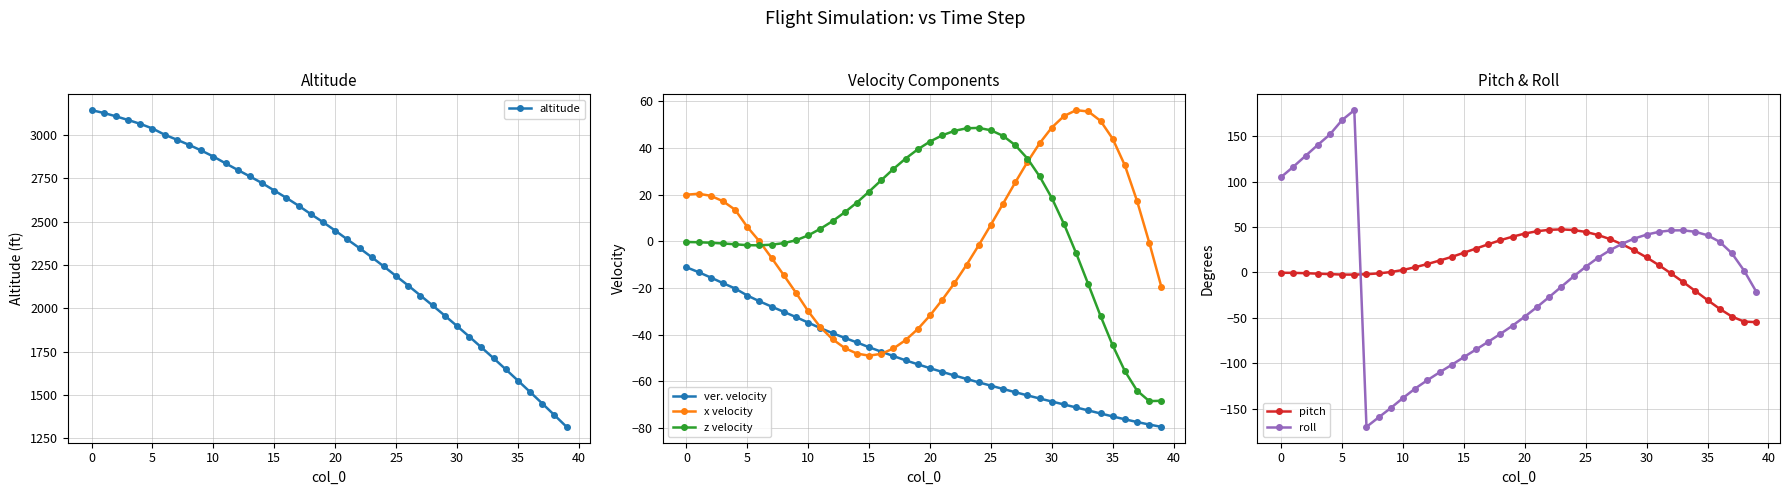

What is the highest value of the roll series?

178.8